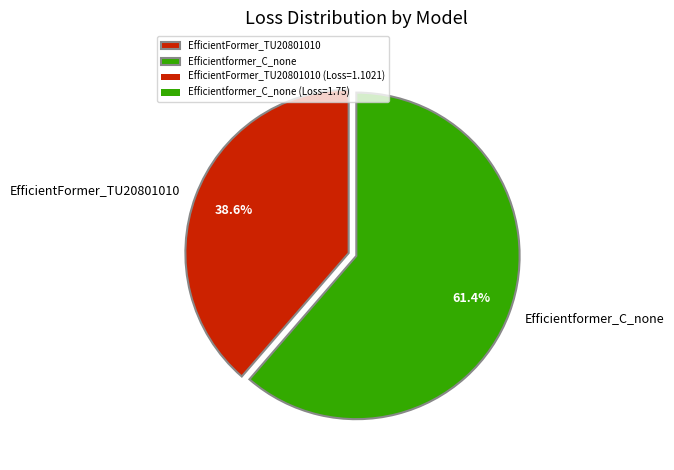

Approximately how many times larger is the value at EfficientFormer_TU20801010 compared to Efficientformer_C_none?

0.6